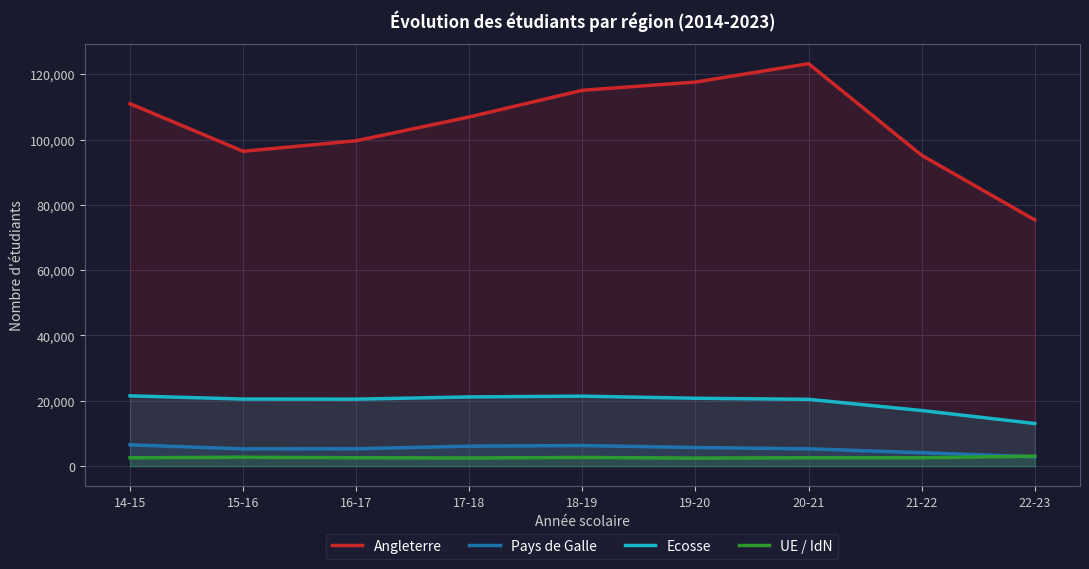

At how many categories does at least one series exceed 15037?

9